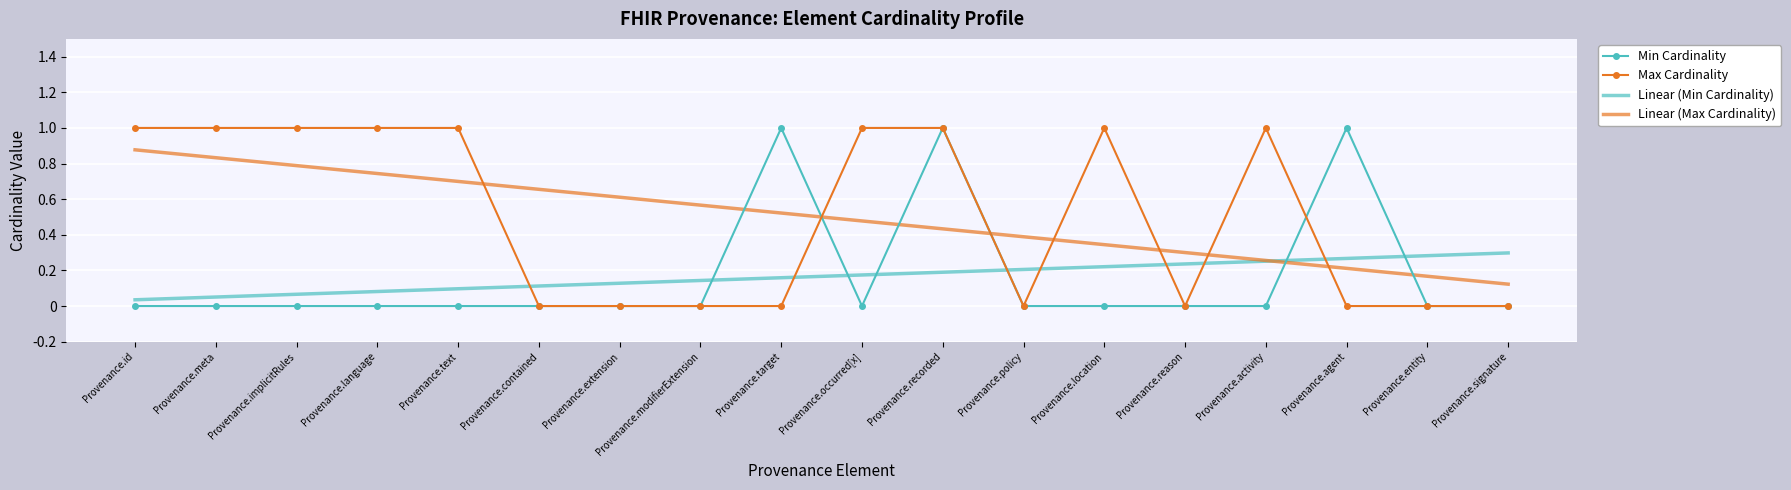

How many series are shown in this chart?

4